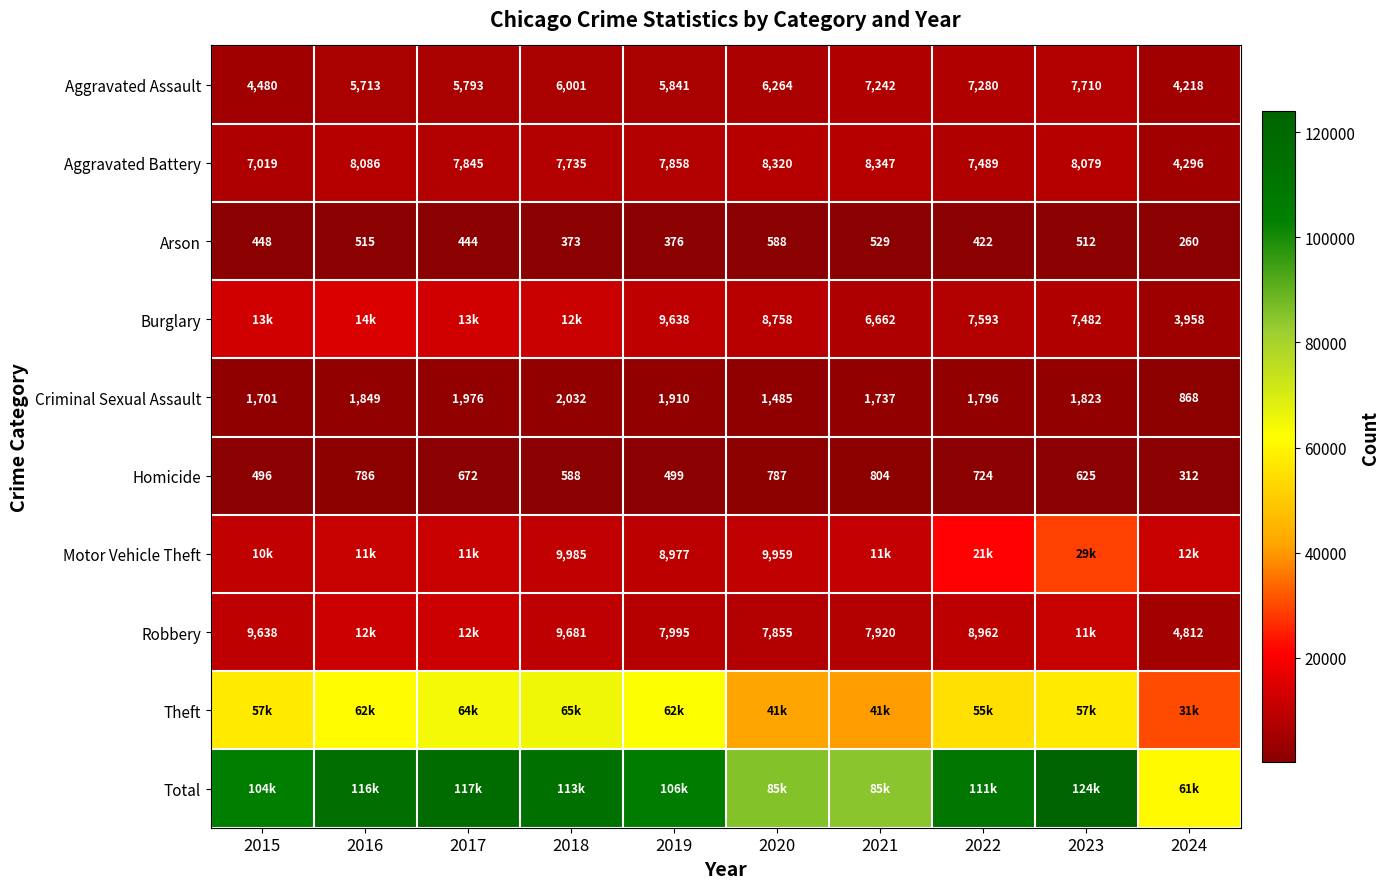

Count the number of data series in this chart.

10